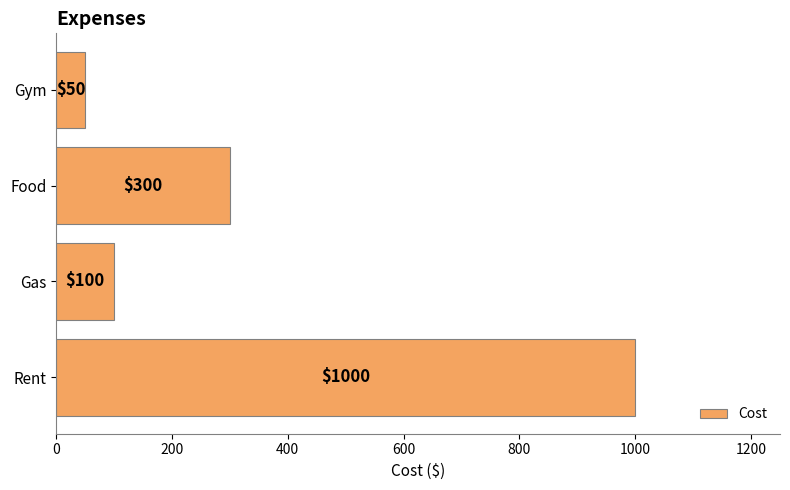

At which category does the chart reach its minimum across all series?

Gym